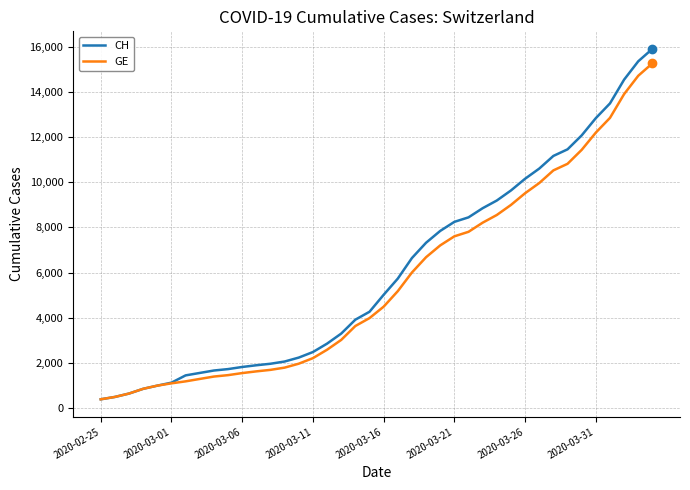

What is the highest value of the CH series?

15926